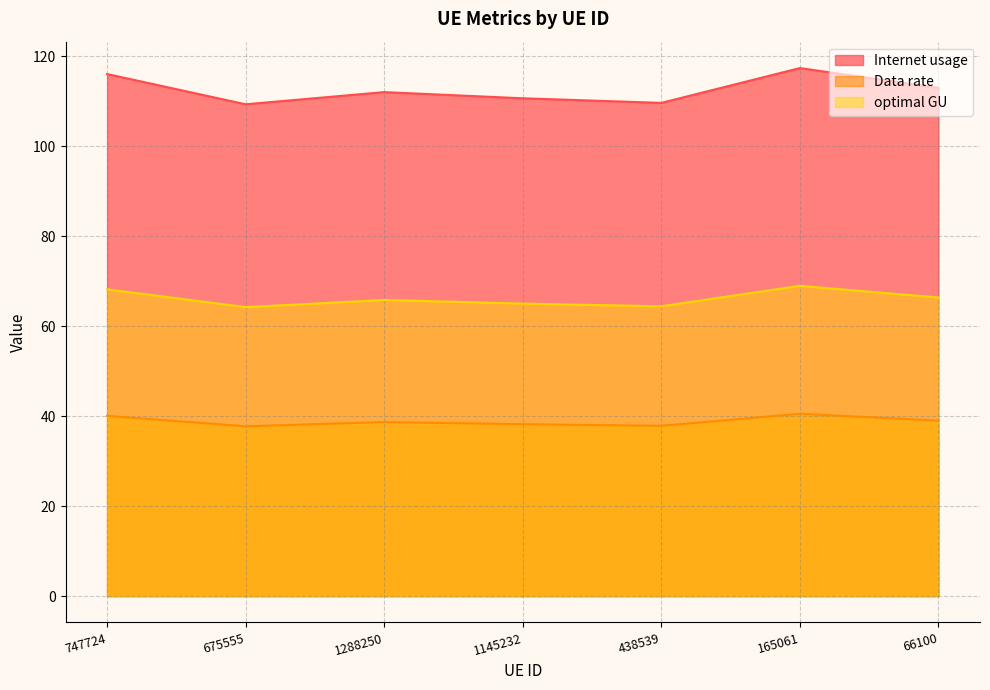

Reading left to right, extract all data points from this chart.

Internet usage: 747724=116.1	675555=109.3	1288250=112.0	1145232=110.7	438539=109.6	165061=117.4	66100=113.0
Data rate: 747724=40.1	675555=37.7	1288250=38.7	1145232=38.2	438539=37.9	165061=40.5	66100=39.0
optimal GU: 747724=68.2	675555=64.2	1288250=65.8	1145232=65.0	438539=64.4	165061=69.0	66100=66.4